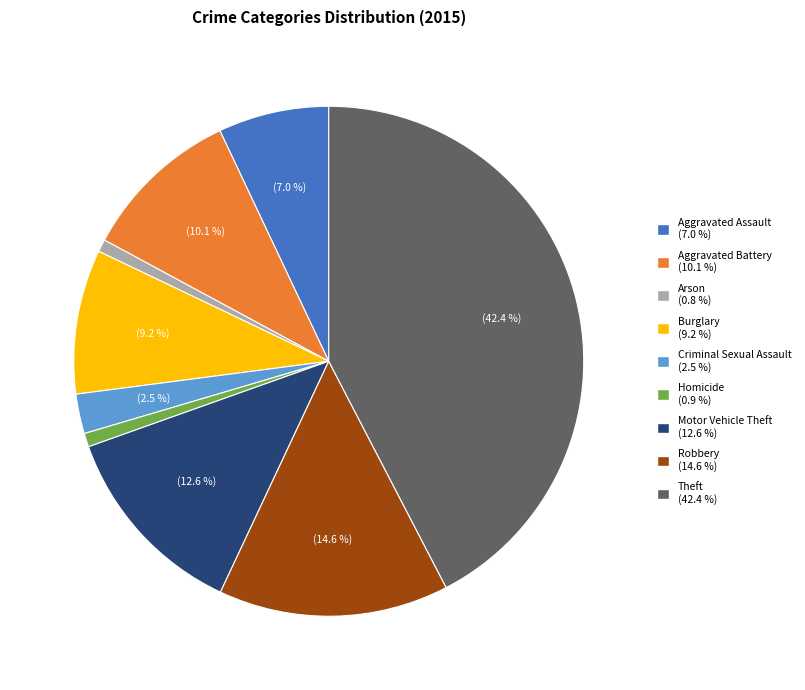

Do Criminal Sexual Assault and Aggravated Battery together represent more than half of the pie?

No